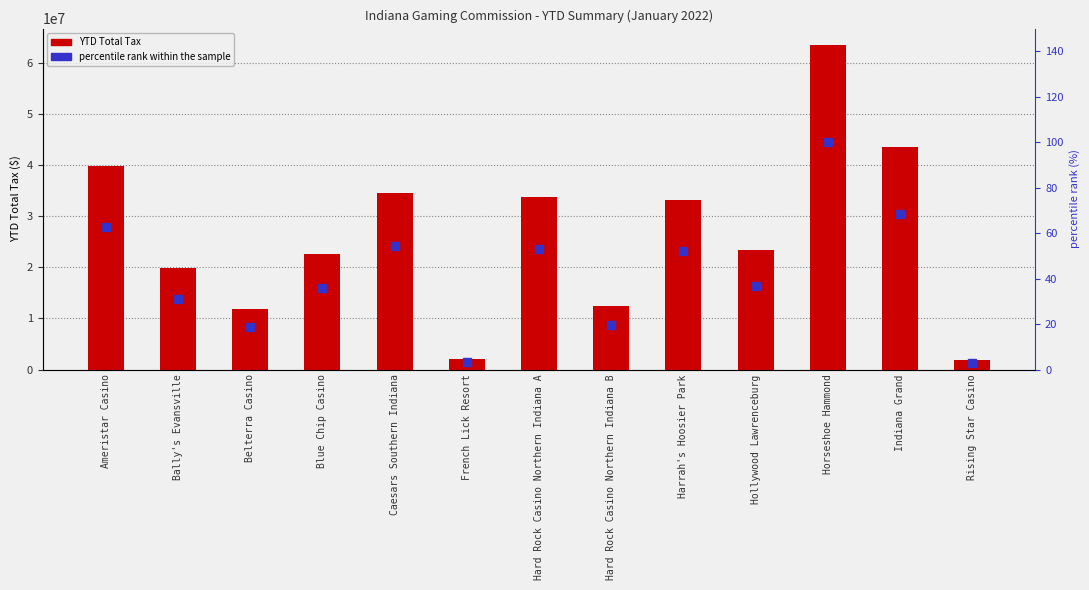

What is the spread (max minus min) of values at Caesars Southern Indiana?

34515684.6